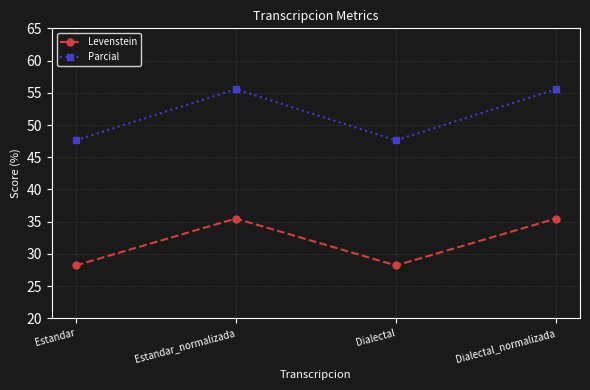

What is the label of the 2nd point from the right?

Dialectal